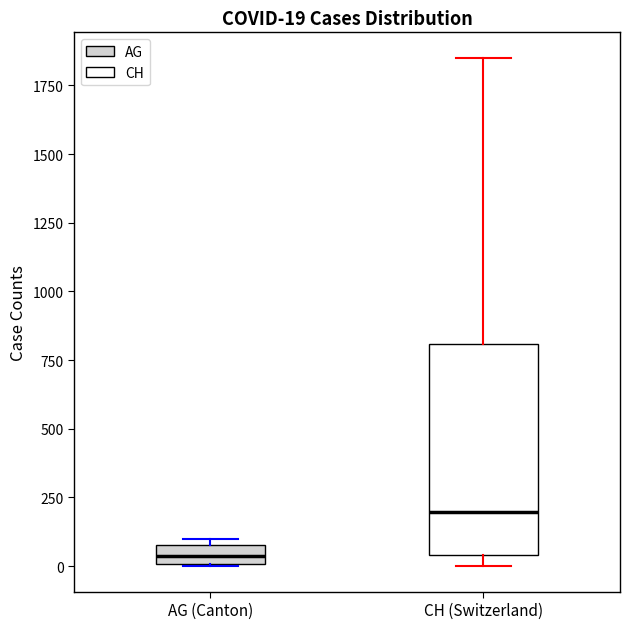

Comparing the boxes themselves (not the whiskers), which one is the tallest?

CH (Switzerland)